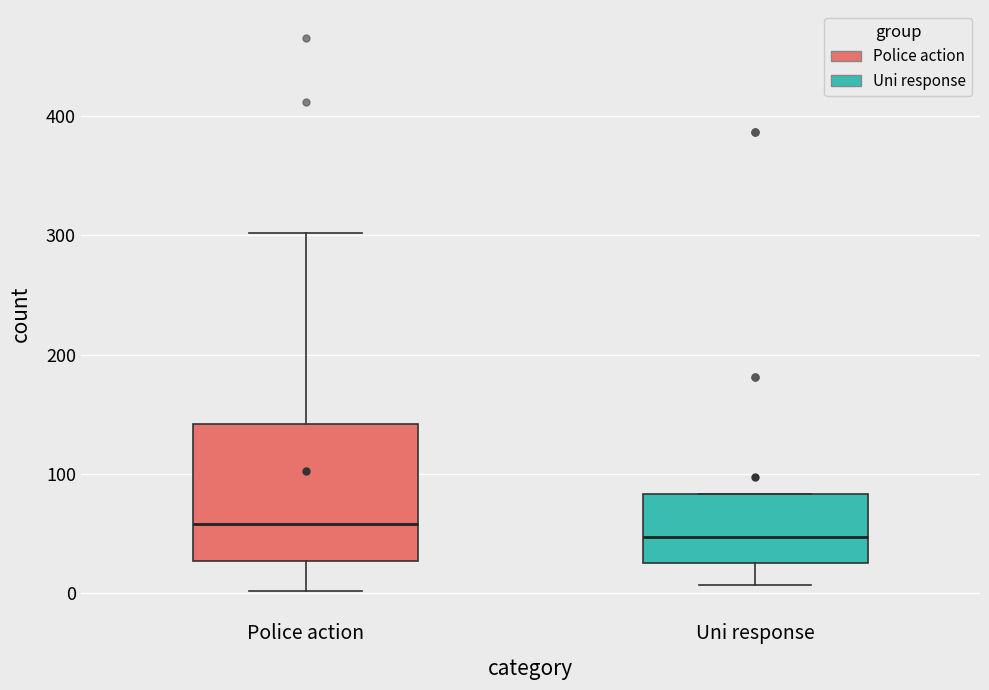

Reading left to right, transcribe this box plot: for each box, give where its median line is, the range the box spans, and where its two whiskers end, as read against the y-axis. The values are not printed on the chart, so give them approximately, as read against the axis.

Police action: median 60, box 30 to 140, whiskers 0 to 300
Uni response: median 50, box 30 to 80, whiskers 10 to 80